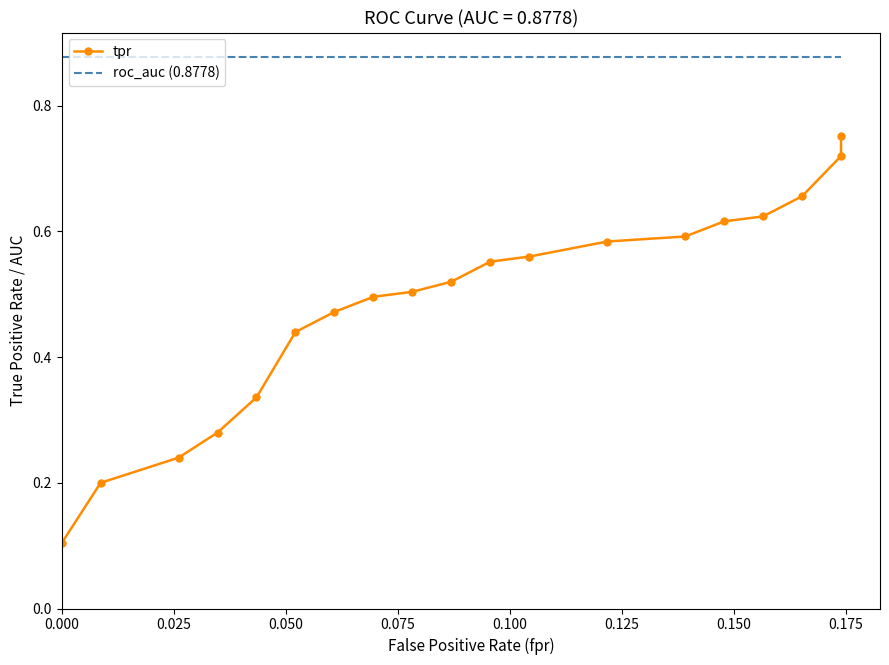

True or false: tpr has more than 2 interior local peaks.

False